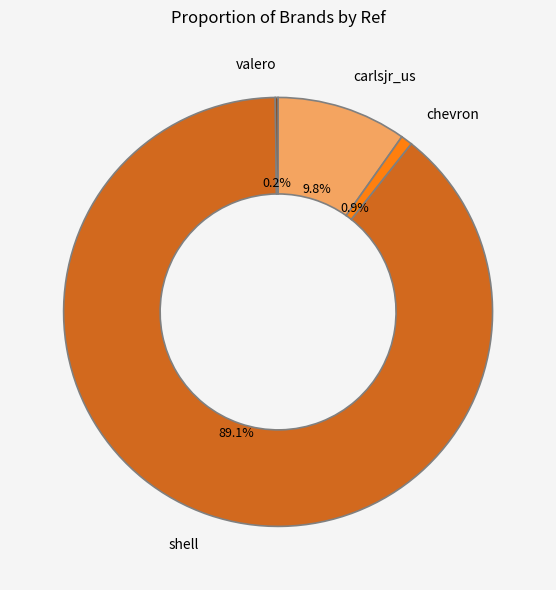

Is there a majority slice in this chart?

Yes